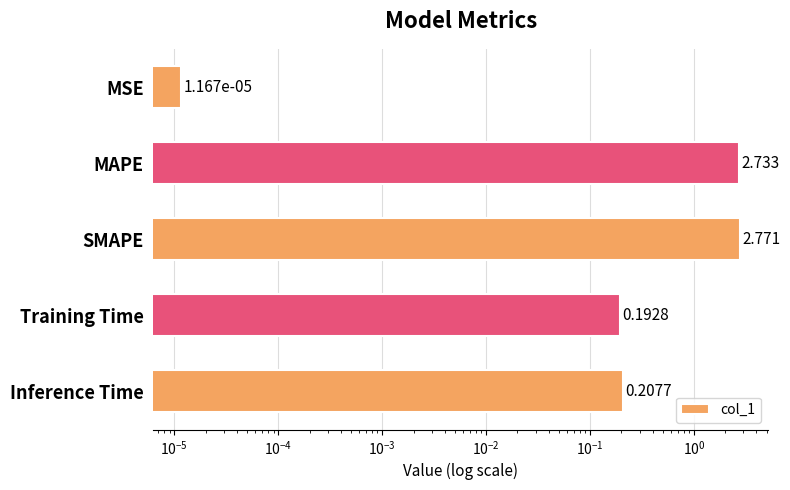

How many bars are there in total?

5